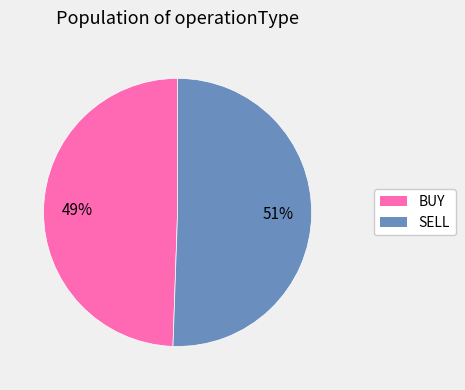

How many segments does this pie chart have?

2